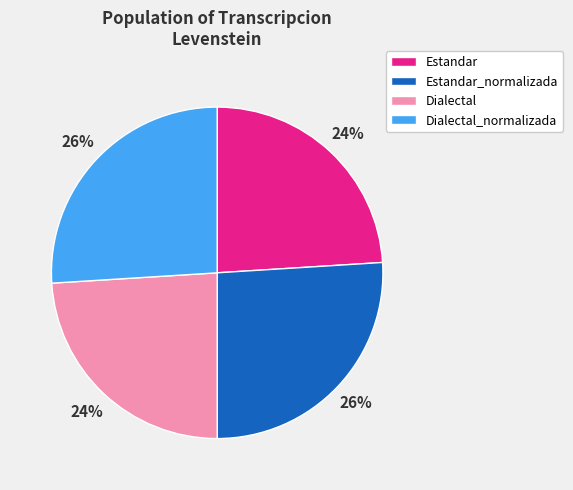

The Estandar slice represents 14% of the pie. True or false?

False